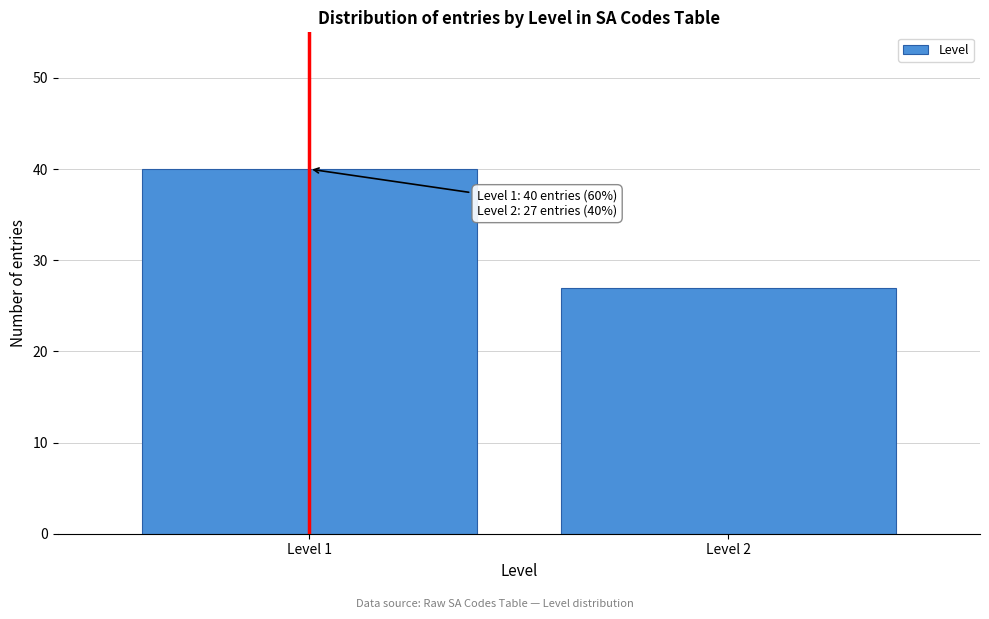

Reading right to left, transcribe all the data shown in this chart.

Level 2=27	Level 1=40